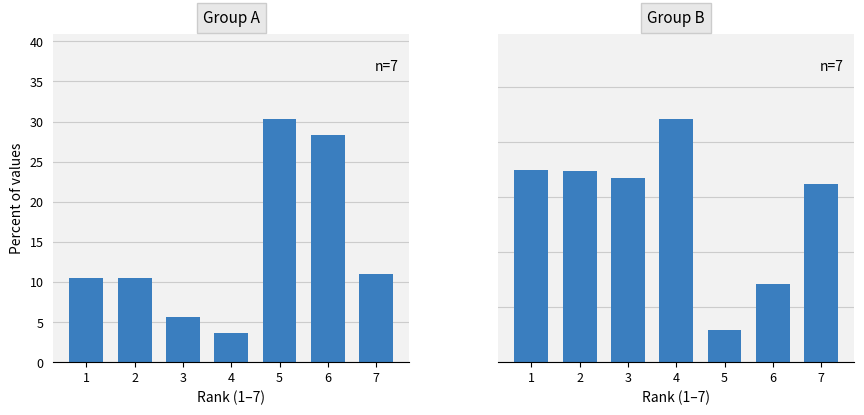

Which category has the highest value in the panel2 series?

4